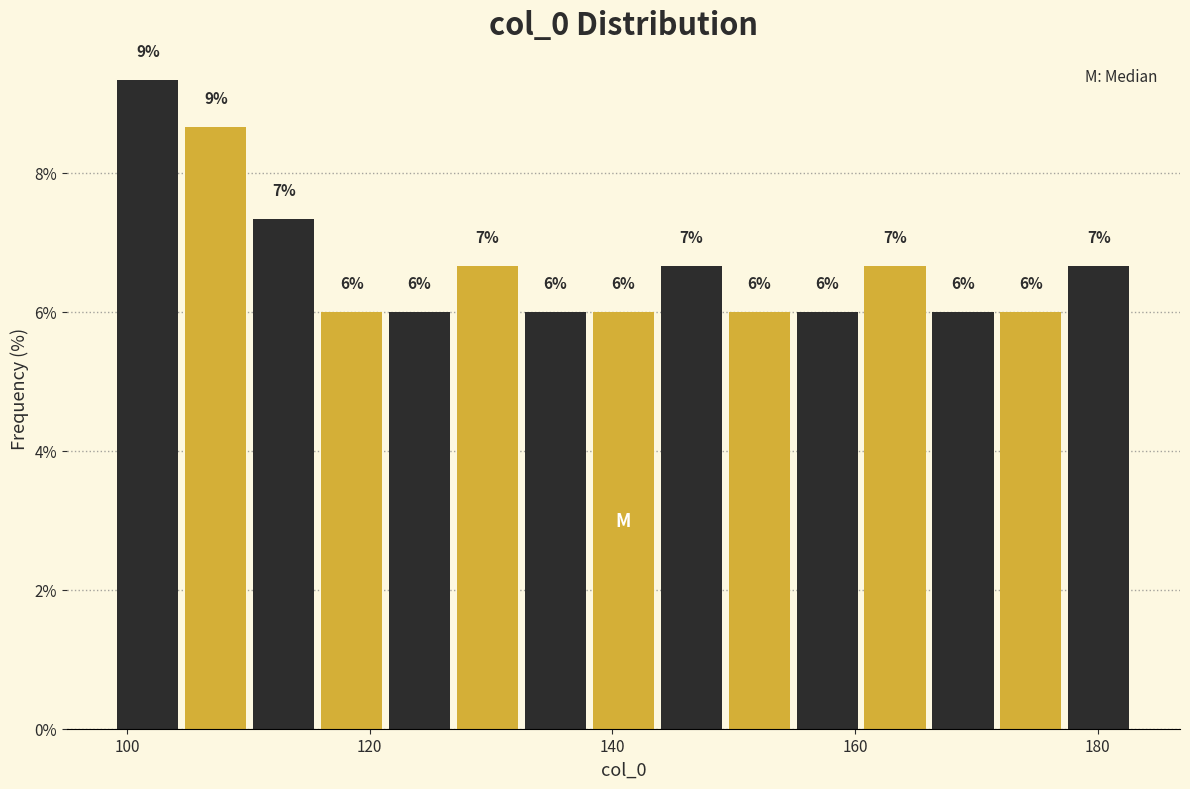

Read against the x-axis, roughly where is the centre of the tallest bar?

102